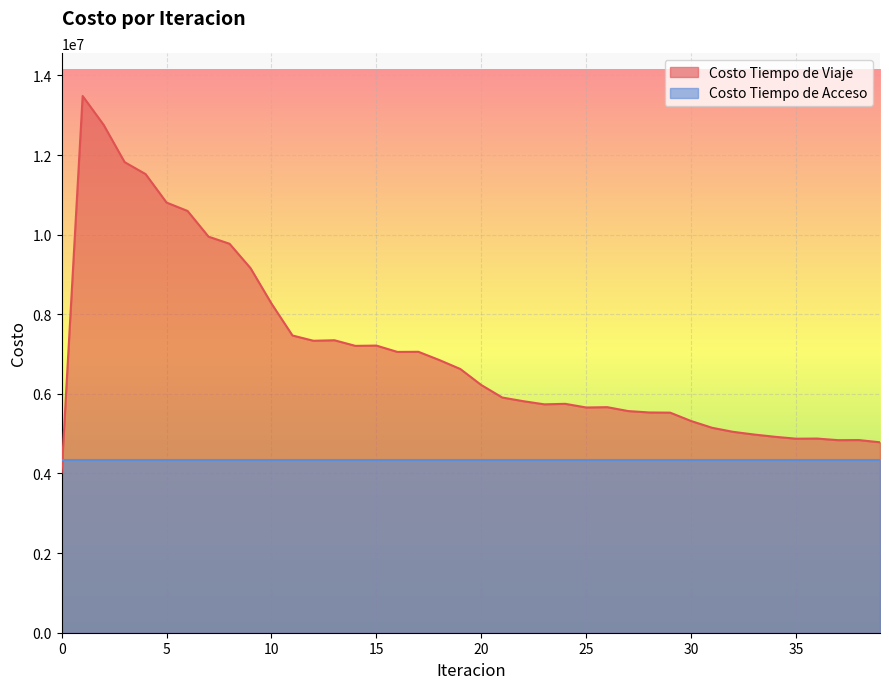

Count the number of values greater than 6221978.

20